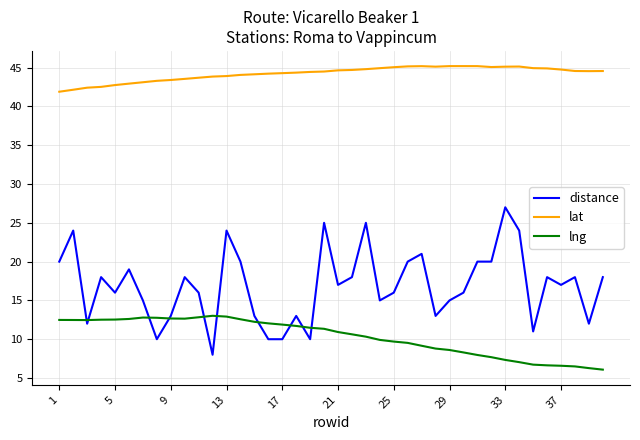

Which series has the widest spread of values?

distance